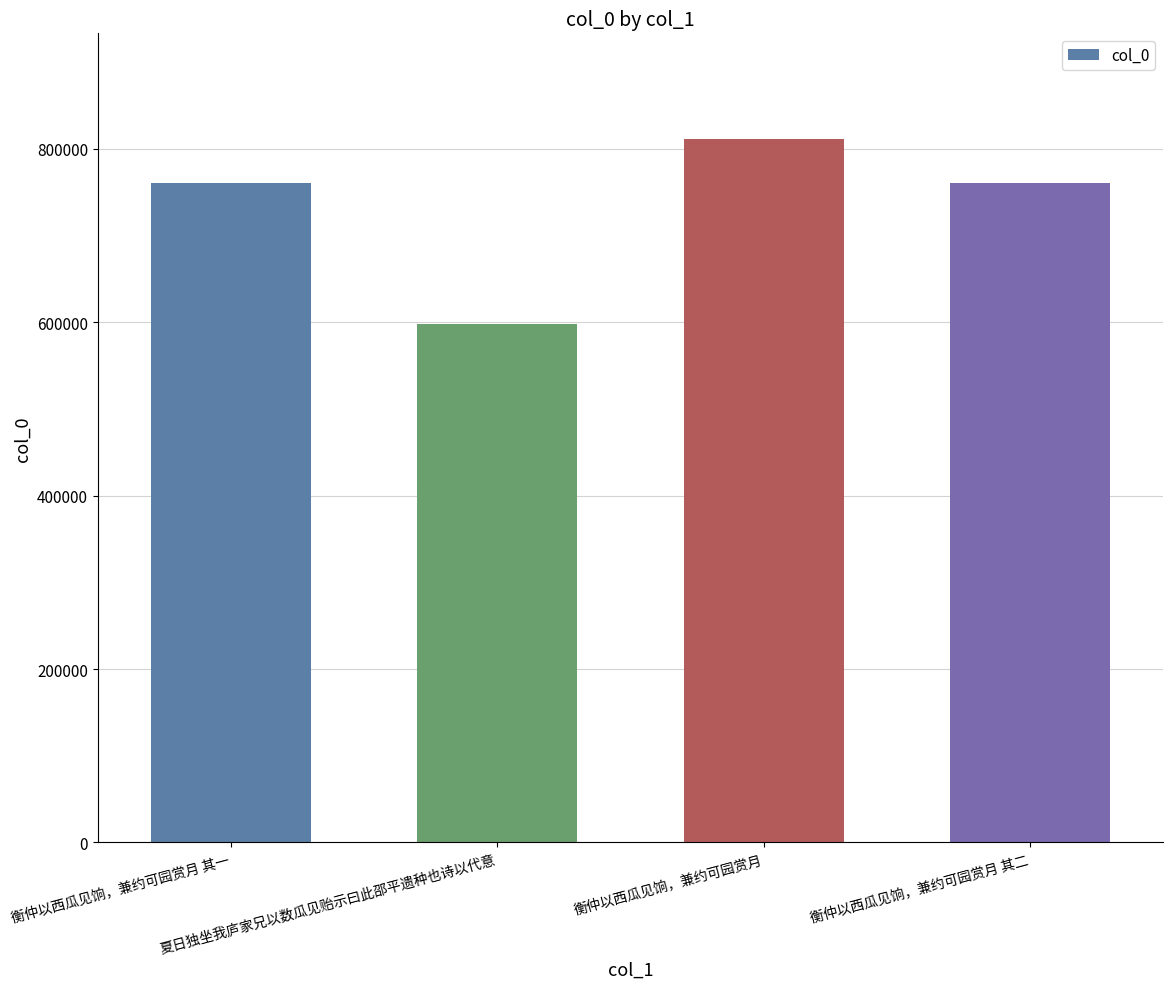

What is the label of the 2nd bar from the left?

夏日独坐我庐家兄以数瓜见贻示曰此邵平遗种也诗以代意